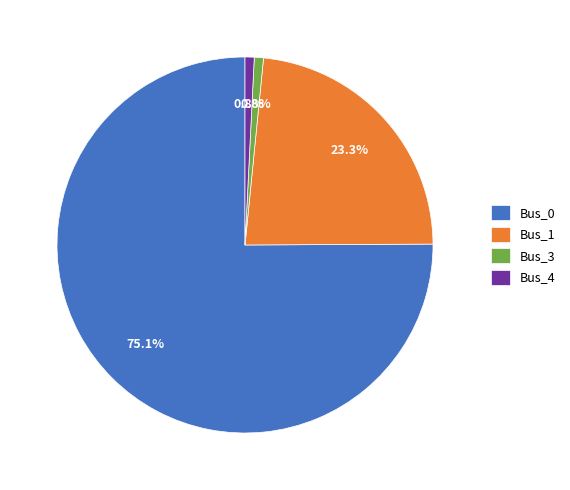

To the nearest percent, what is the average slice percentage?

25%